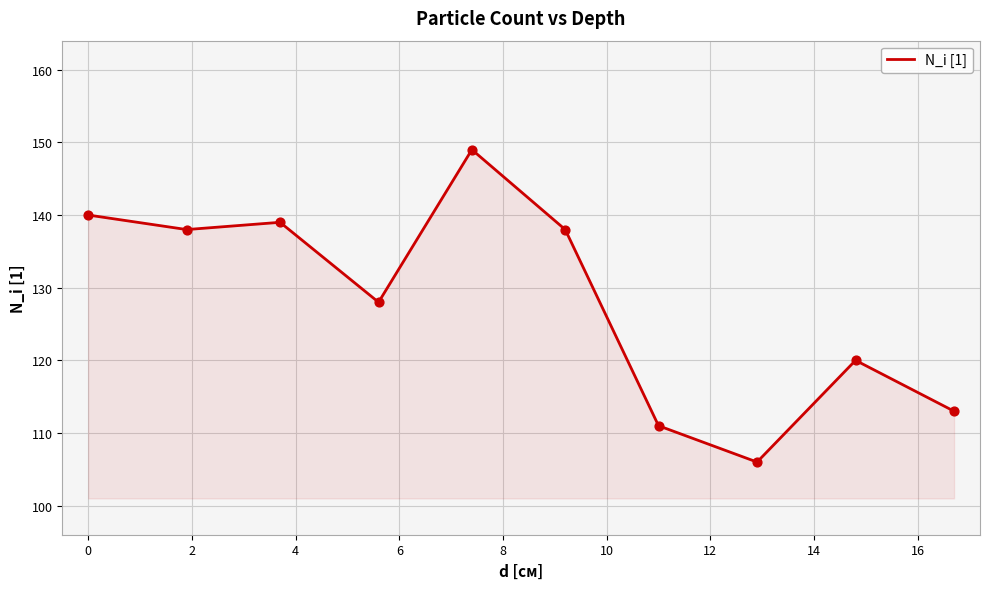

What is the smallest value displayed?

106